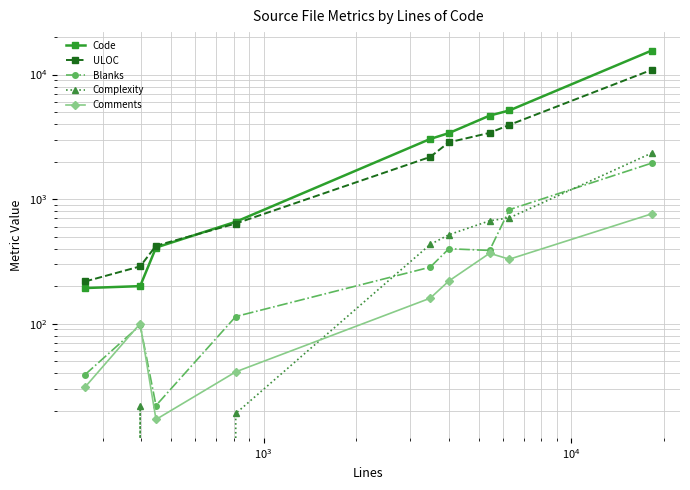

How many data points in Code are less than 3037?

4